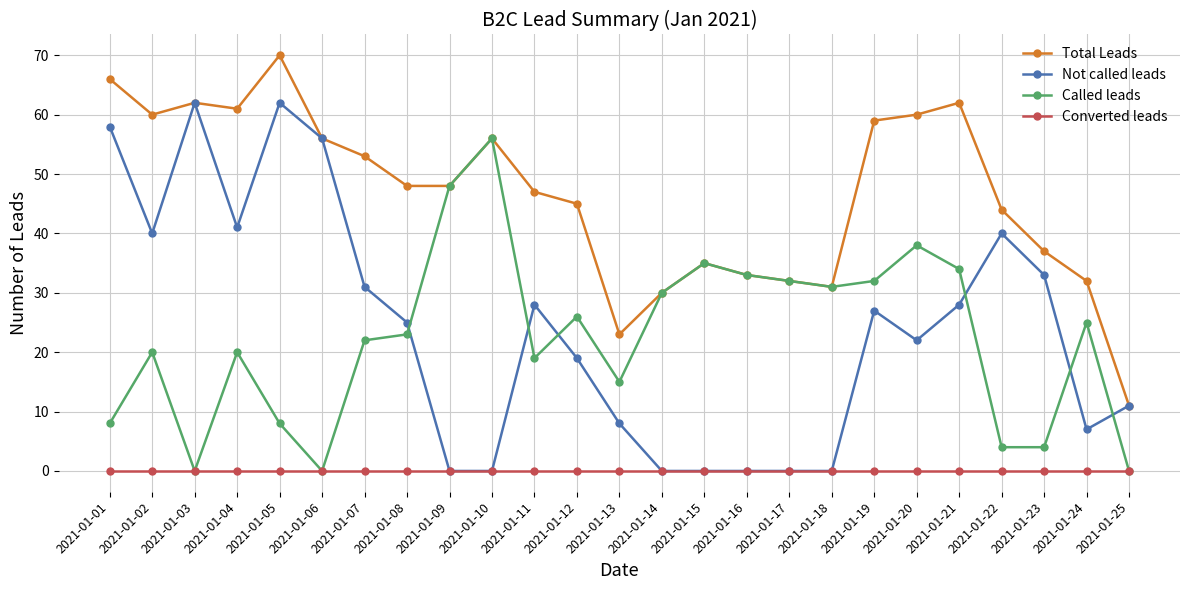

True or false: Called leads has more than 2 interior local peaks.

True